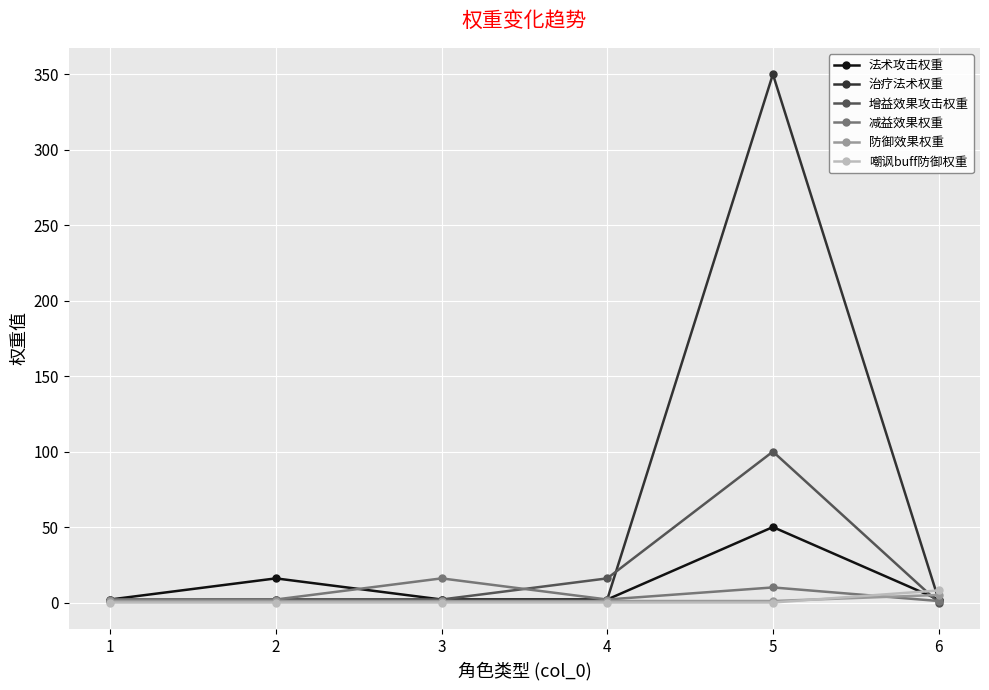

How many interior local peaks does the 减益效果权重 series have?

2